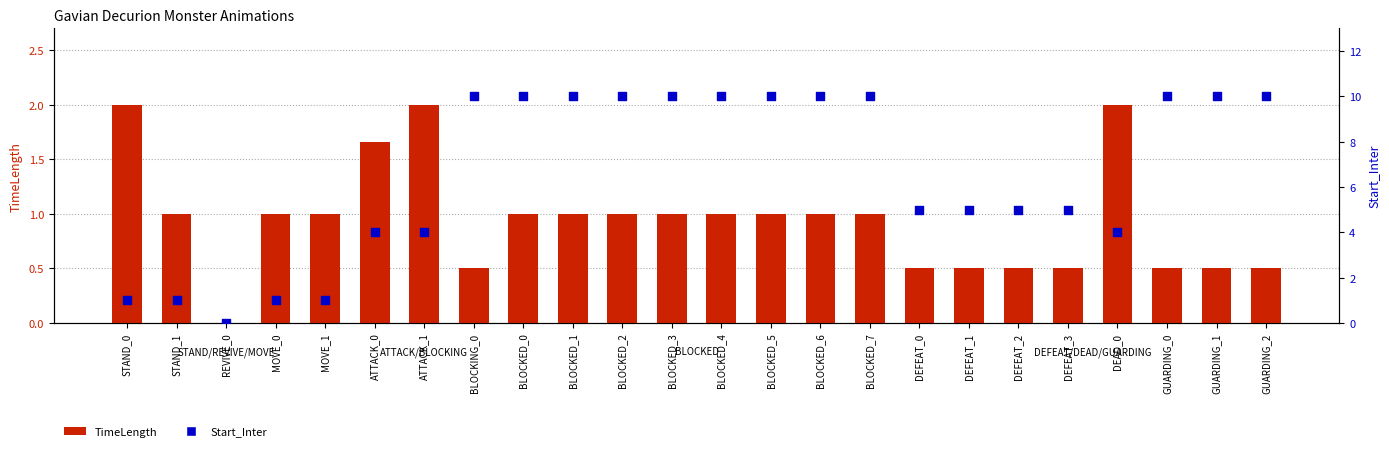

Which series contains the highest Y value?

Start_Inter